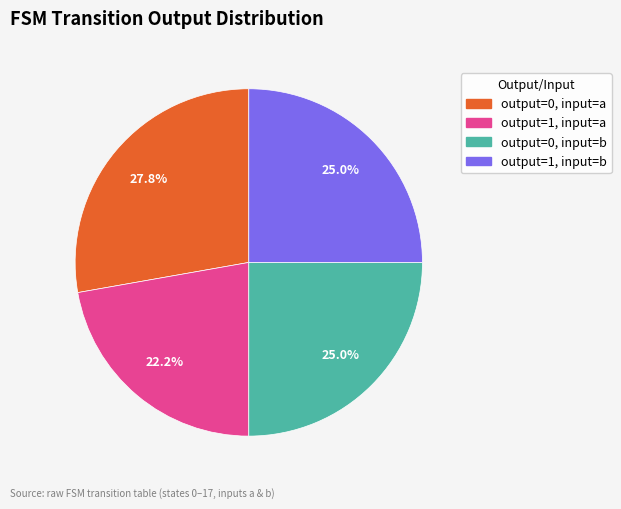

What percentage is NOT represented by output=1, input=b?

75.0%